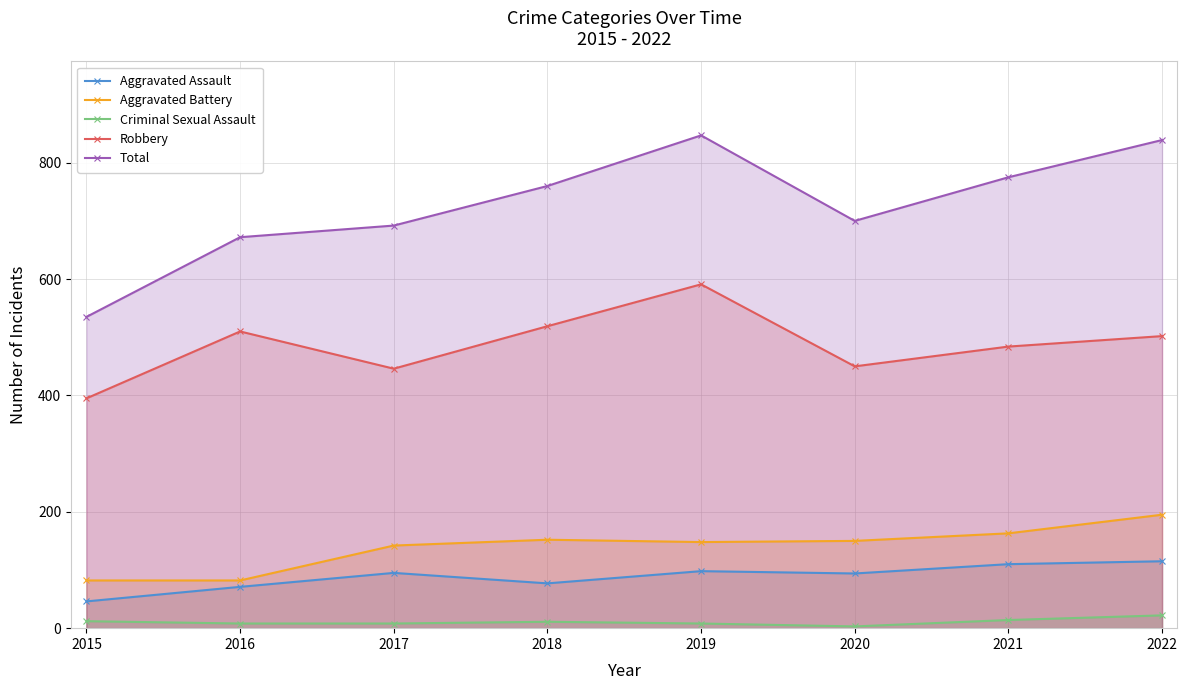

At which label is Total closest to 691?

2017